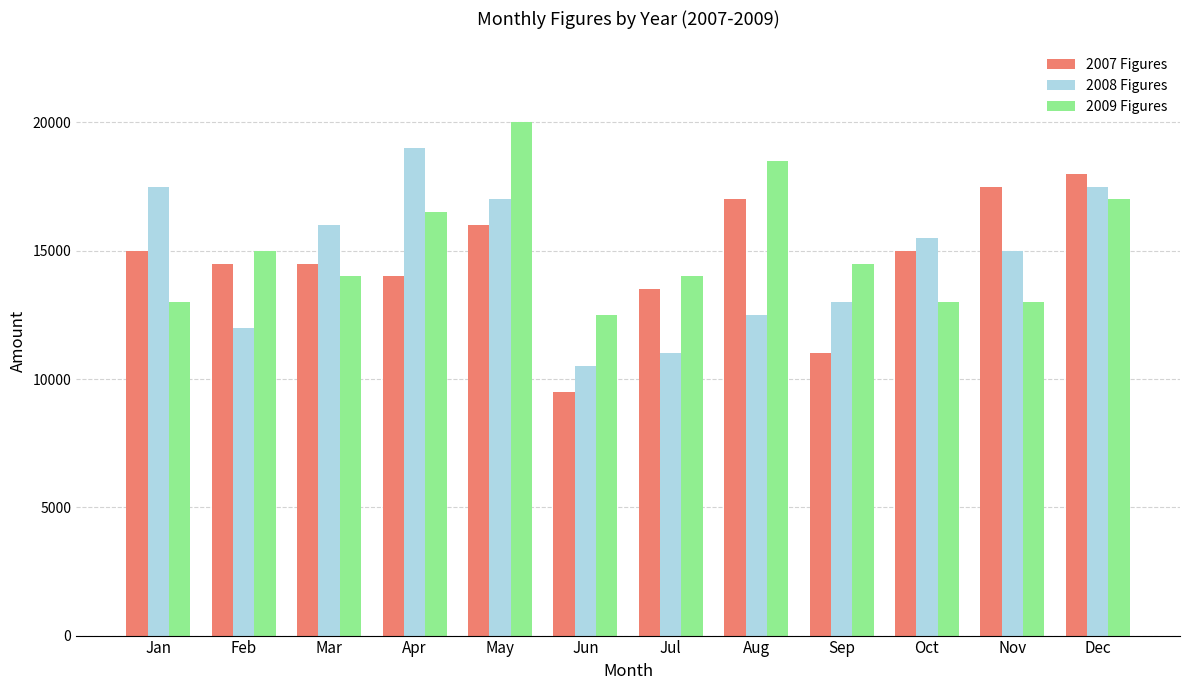

Reading left to right, extract all data points from this chart.

2007 Figures: Jan=15000	Feb=14500	Mar=14500	Apr=14000	May=16000	Jun=9500	Jul=13500	Aug=17000	Sep=11000	Oct=15000	Nov=17500	Dec=18000
2008 Figures: Jan=17500	Feb=12000	Mar=16000	Apr=19000	May=17000	Jun=10500	Jul=11000	Aug=12500	Sep=13000	Oct=15500	Nov=15000	Dec=17500
2009 Figures: Jan=13000	Feb=15000	Mar=14000	Apr=16500	May=20000	Jun=12500	Jul=14000	Aug=18500	Sep=14500	Oct=13000	Nov=13000	Dec=17000